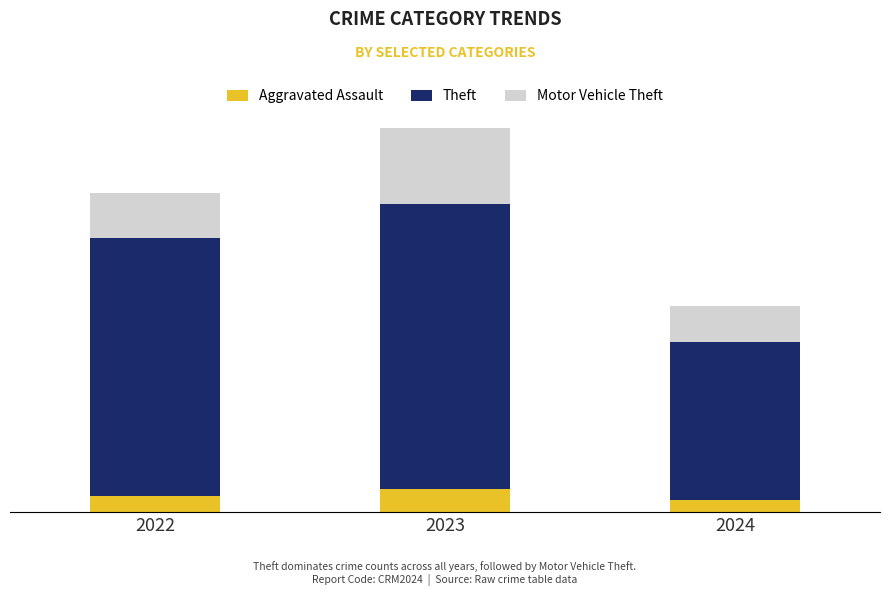

List the labels in order of Aggravated Assault value, smallest first.

2024, 2022, 2023